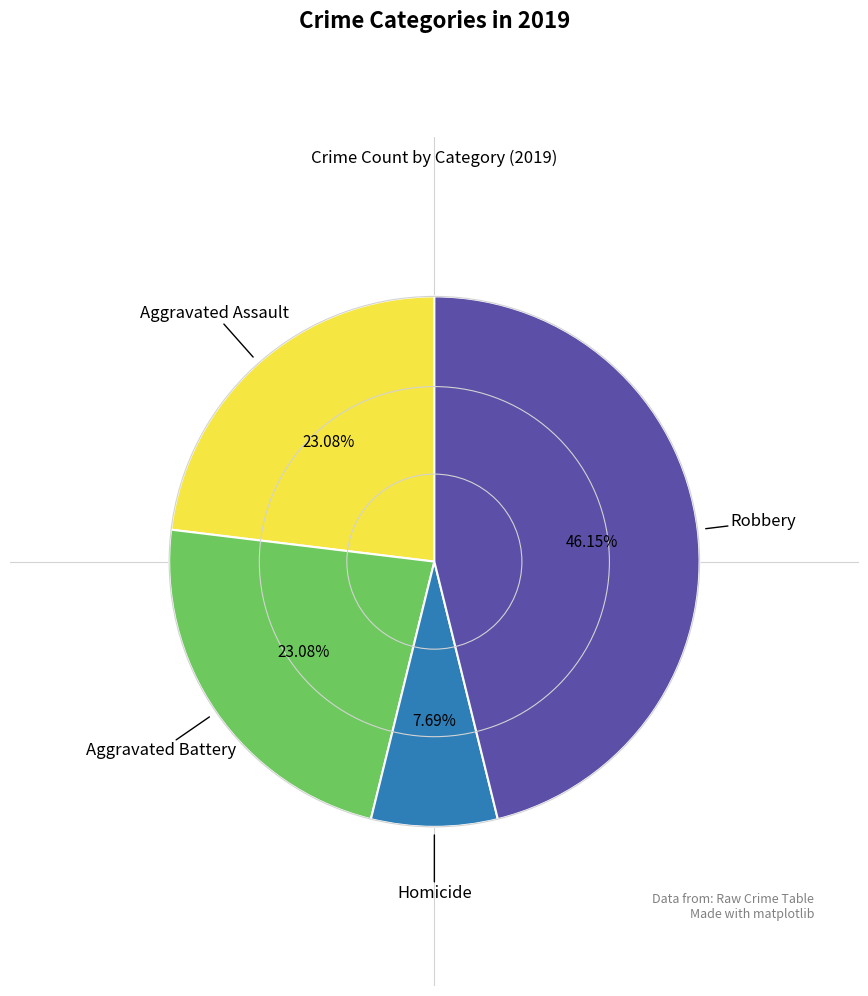

Is there a majority slice in this chart?

No